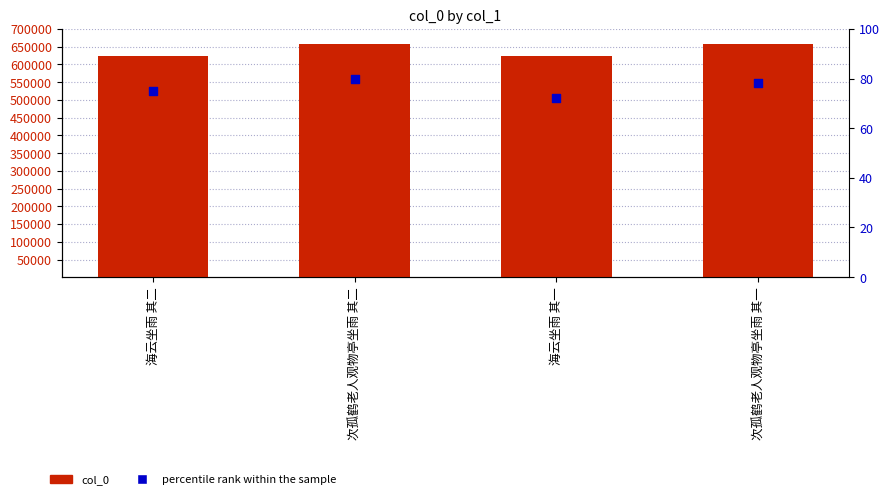

Which series has the widest spread of Y values?

col_0